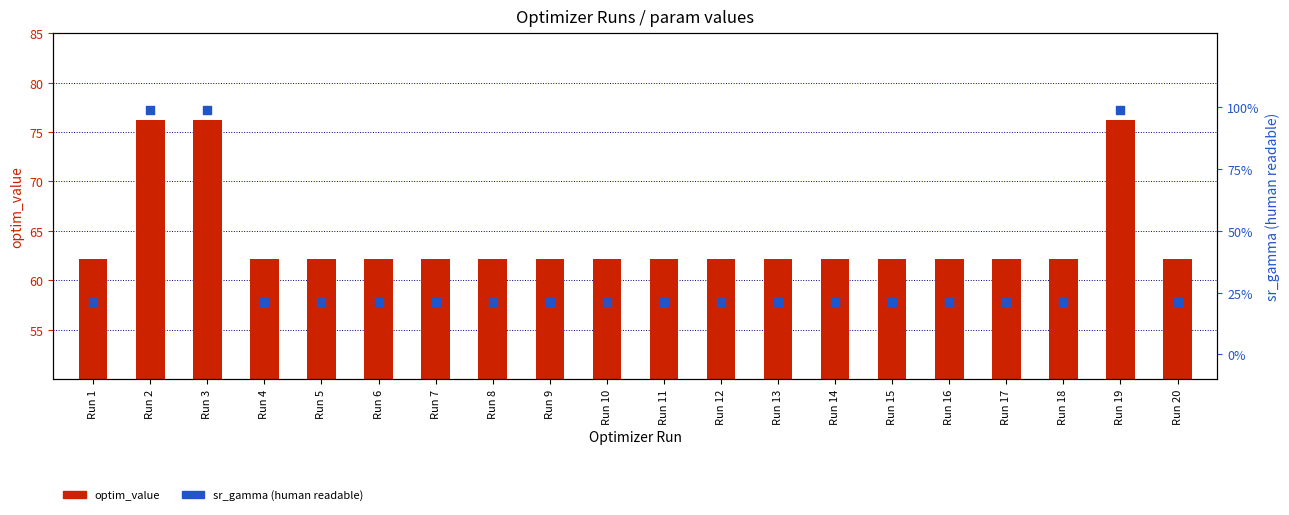

What is the total value across all series at Run 18?

62.4